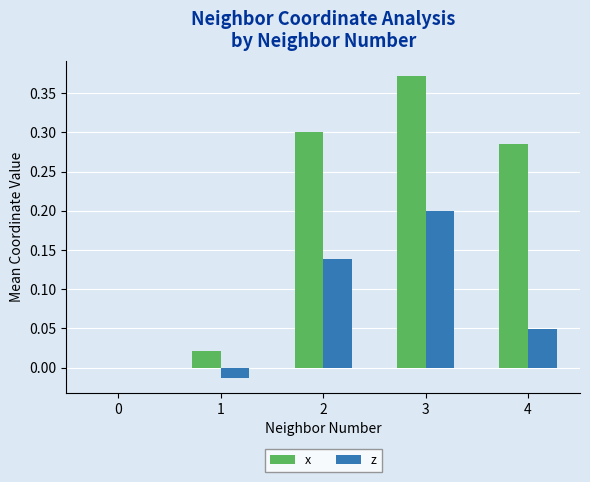

Is the value of x at 3 greater than the value of z at 3?

Yes